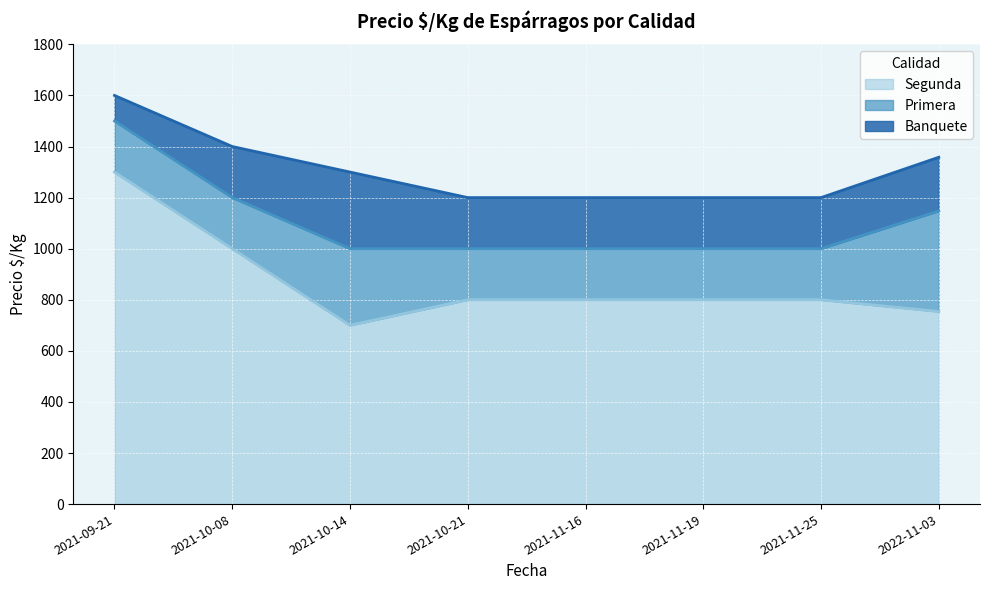

Reading right to left, list all the values displayed in this chart.

Banquete: 2022-11-03=1358	2021-11-25=1200	2021-11-19=1200	2021-11-16=1200	2021-10-21=1200	2021-10-14=1300	2021-10-08=1400	2021-09-21=1600
Primera: 2022-11-03=1148	2021-11-25=1000	2021-11-19=1000	2021-11-16=1000	2021-10-21=1000	2021-10-14=1000	2021-10-08=1200	2021-09-21=1500
Segunda: 2022-11-03=754	2021-11-25=800	2021-11-19=800	2021-11-16=800	2021-10-21=800	2021-10-14=700	2021-10-08=1000	2021-09-21=1300